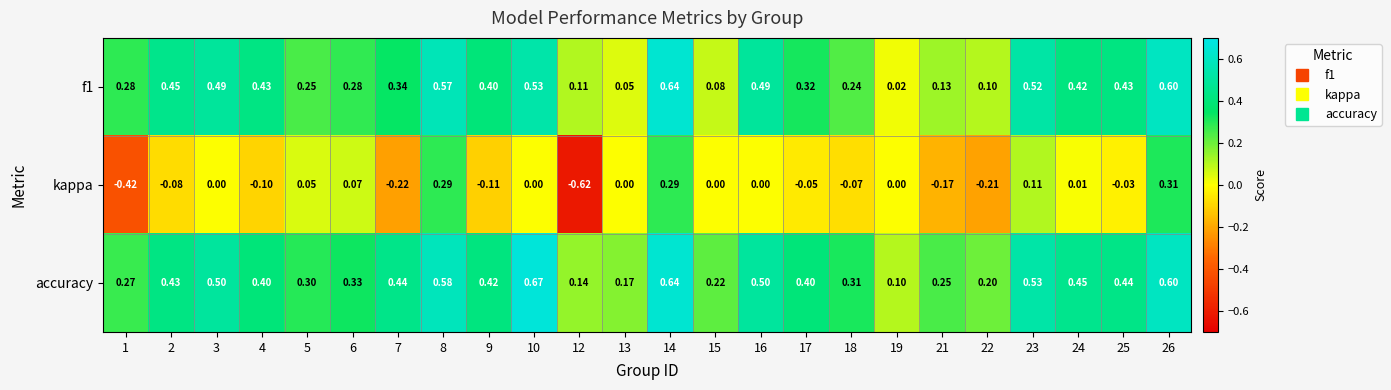

Count the number of data series in this chart.

3